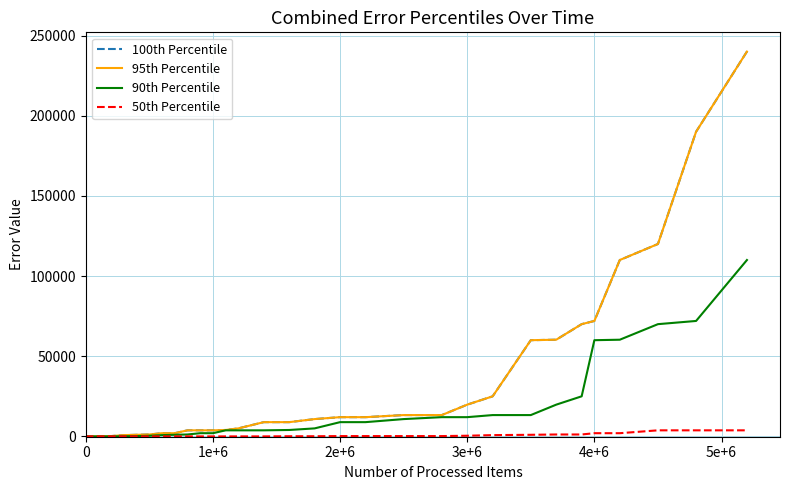

True or false: 95th Percentile and 90th Percentile cross at least once.

False